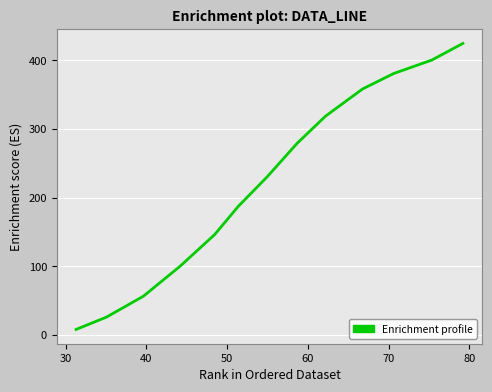

How many lines are shown in the chart?

1